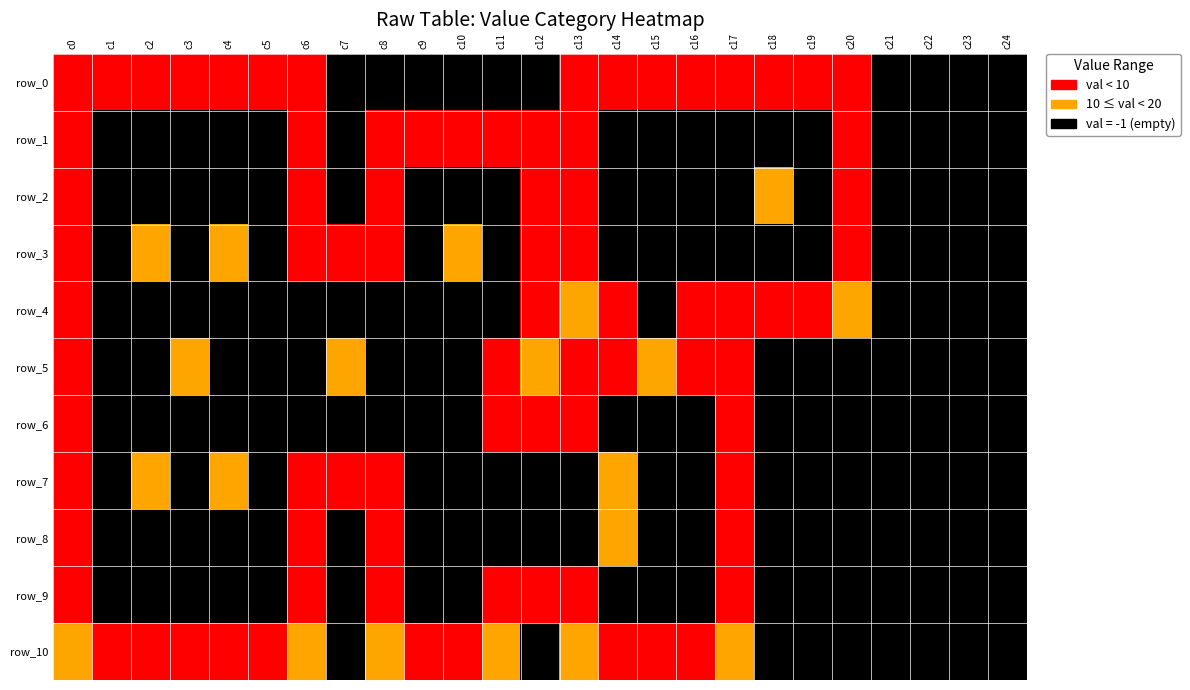

At c23, list the series in order from smallest to largest.

row_0, row_1, row_2, row_3, row_4, row_5, row_6, row_7, row_8, row_9, row_10